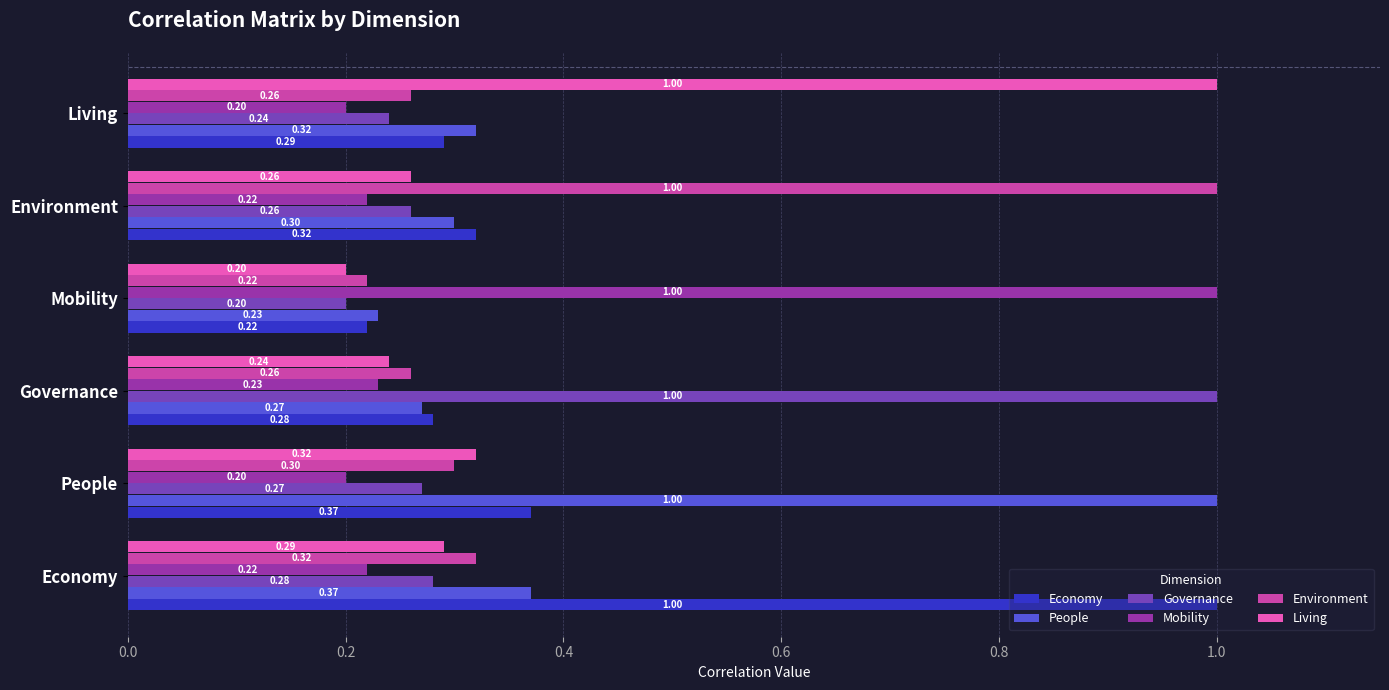

Which series changed the most between Governance and Mobility?

Governance